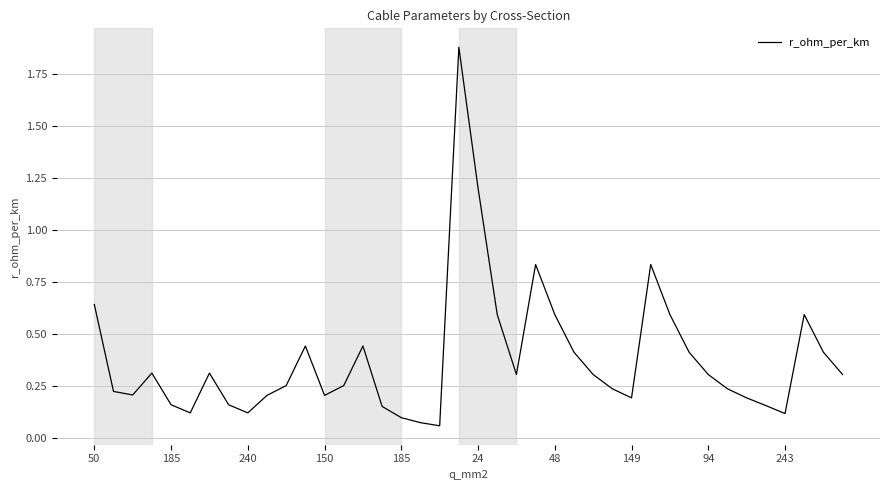

True or false: there are more than 2 points higher than both neighbors.

True